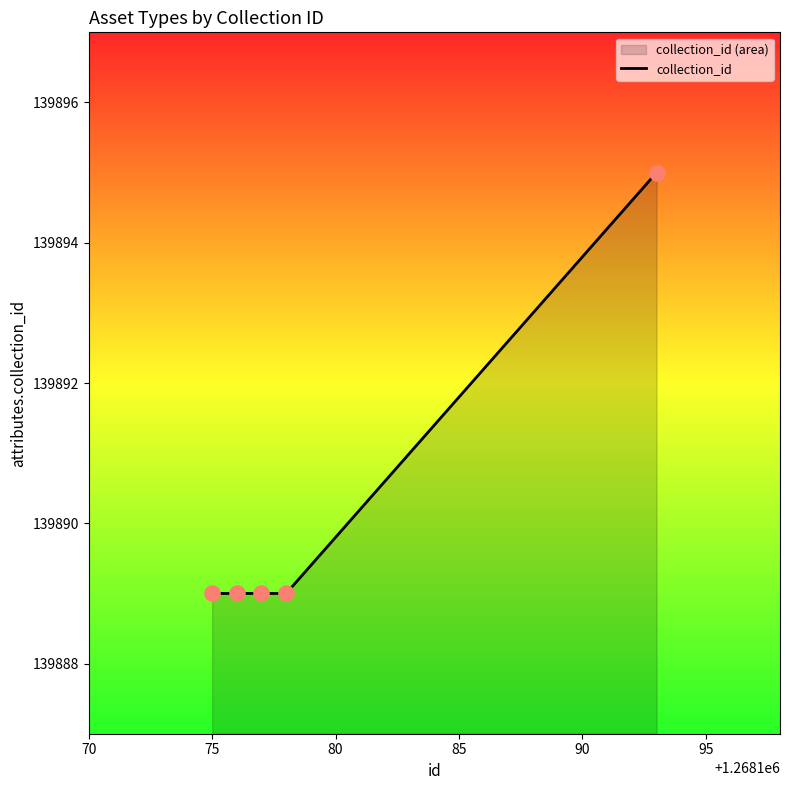

What is the minimum value shown in the chart?

139889